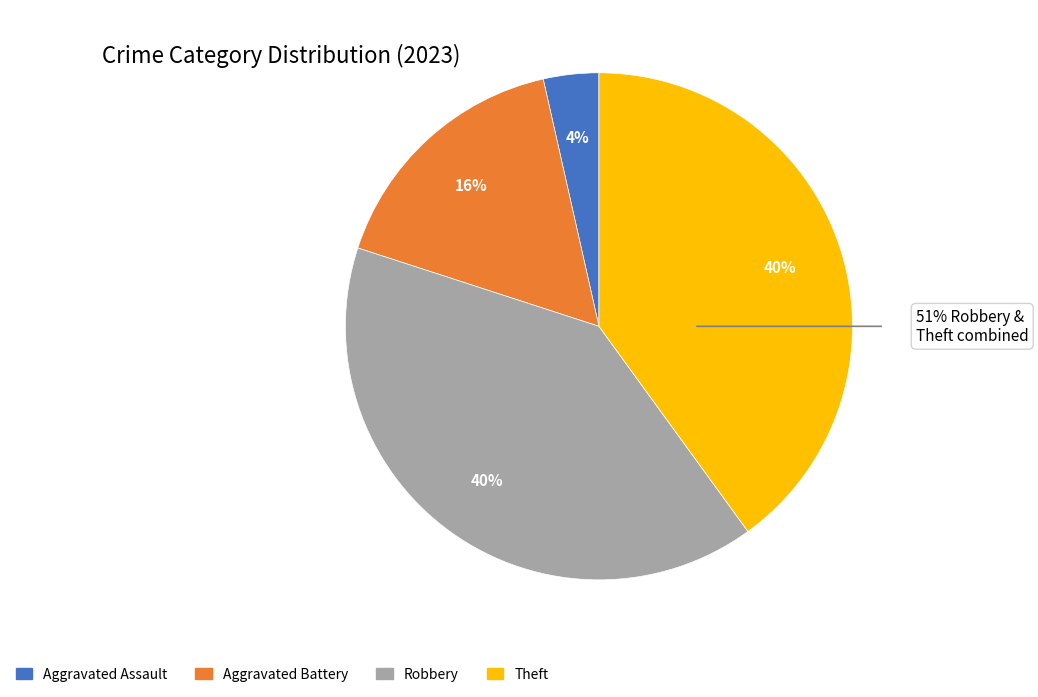

Does Theft represent more than half of the total?

No